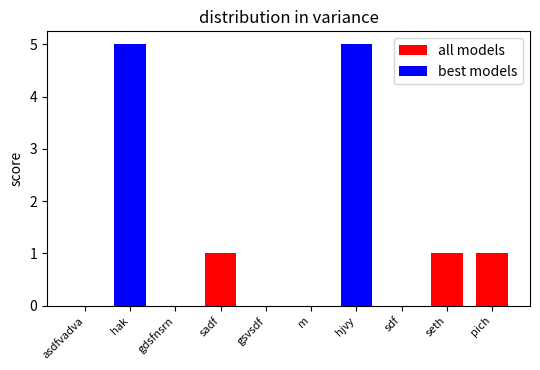

How many series are shown in this chart?

2